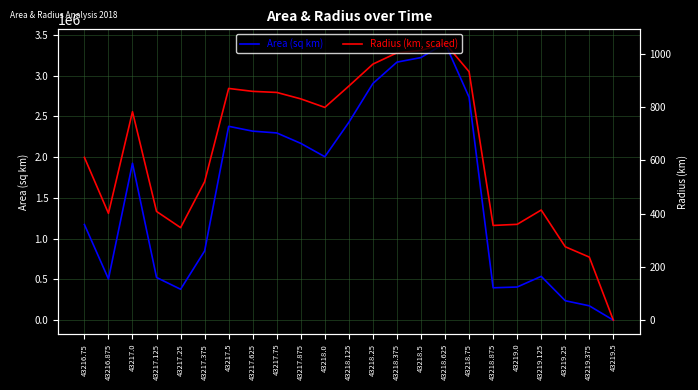

True or false: Radius (km, scaled) and Area (sq km) cross at least once.

False